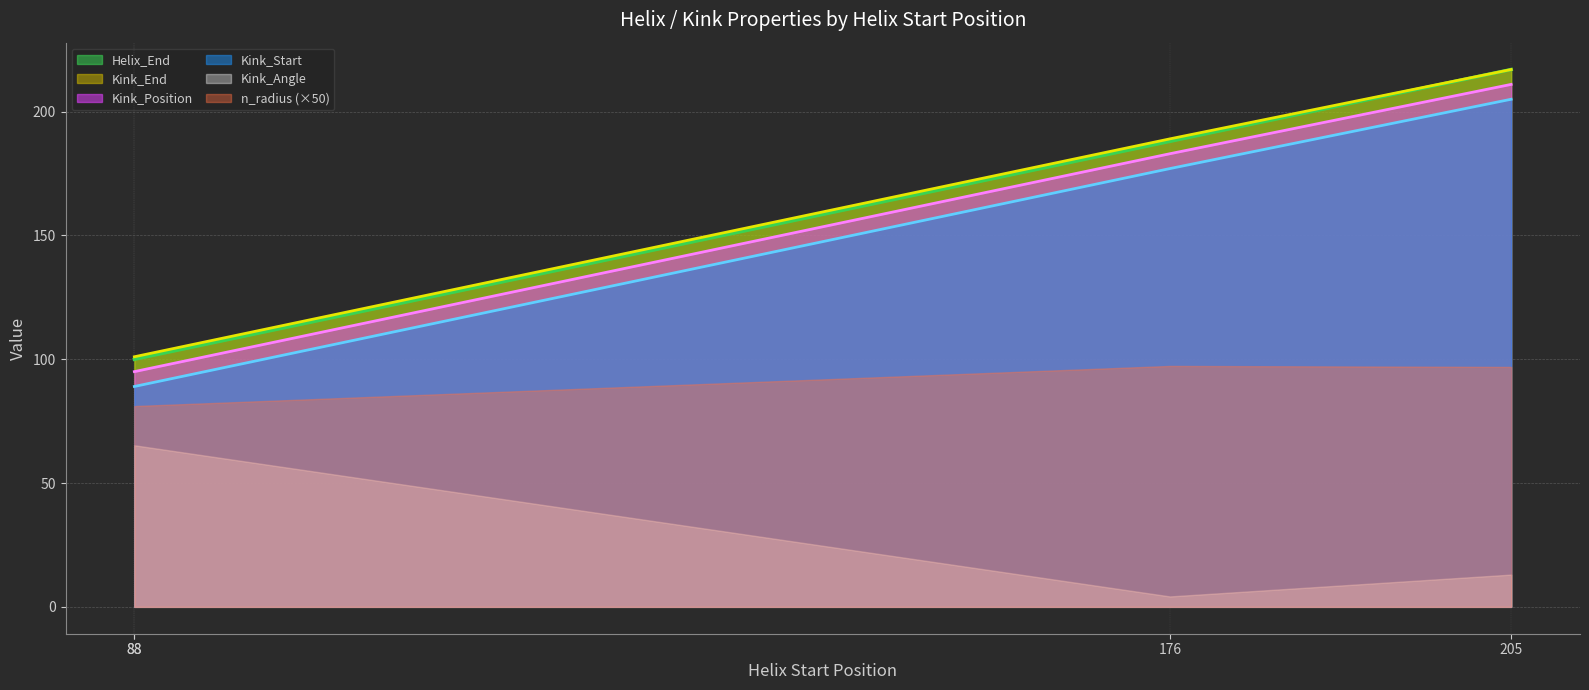

Is it true that Kink_Angle equals 2.9 at 205?

False